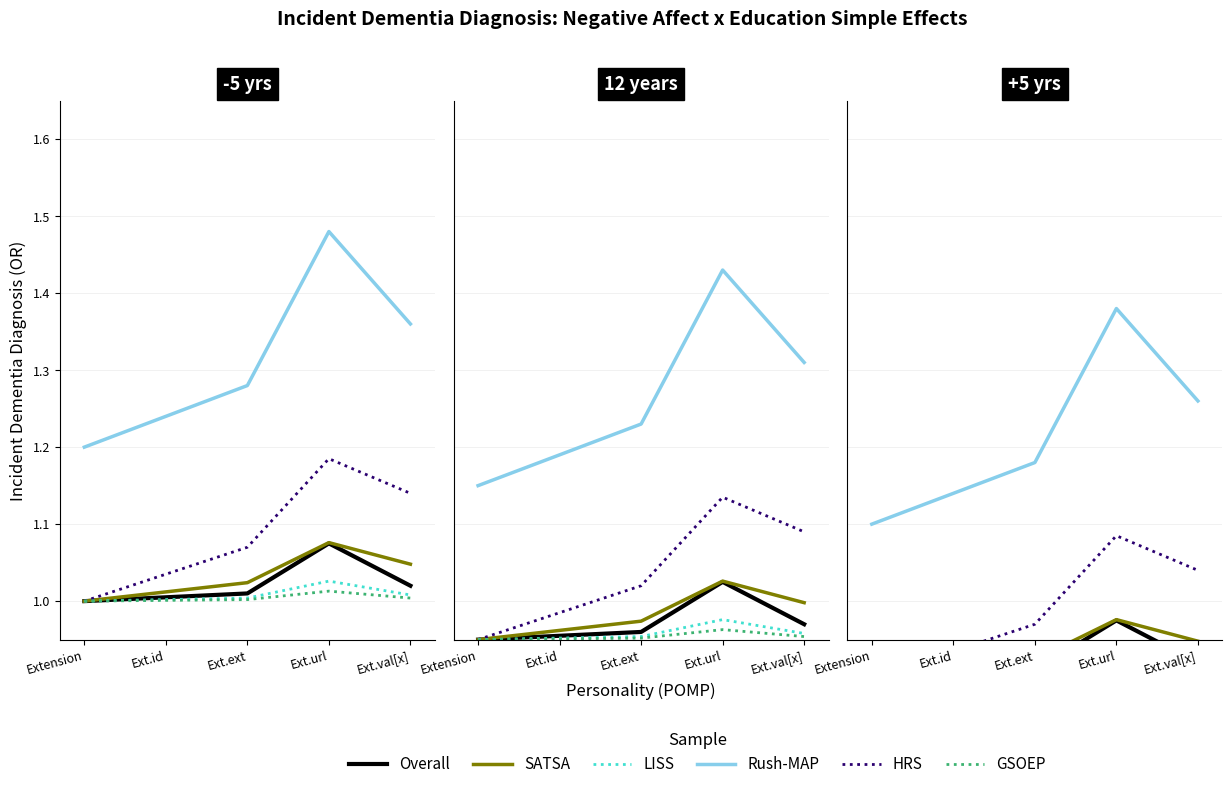

True or false: HRS and LISS intersect in this chart.

False